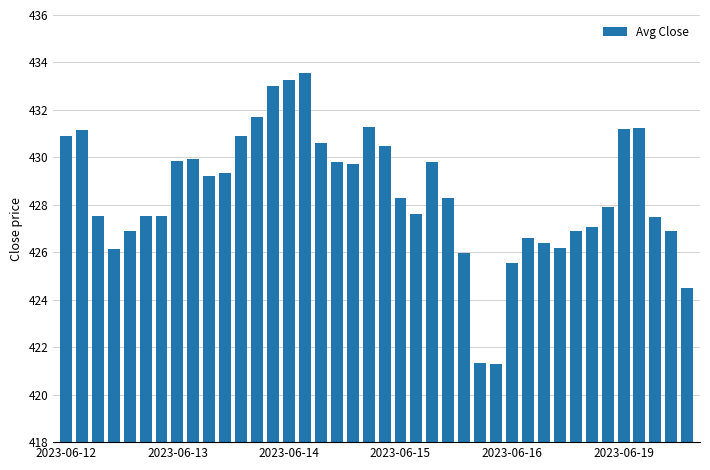

What is the difference between the maximum and second lowest values?

12.2